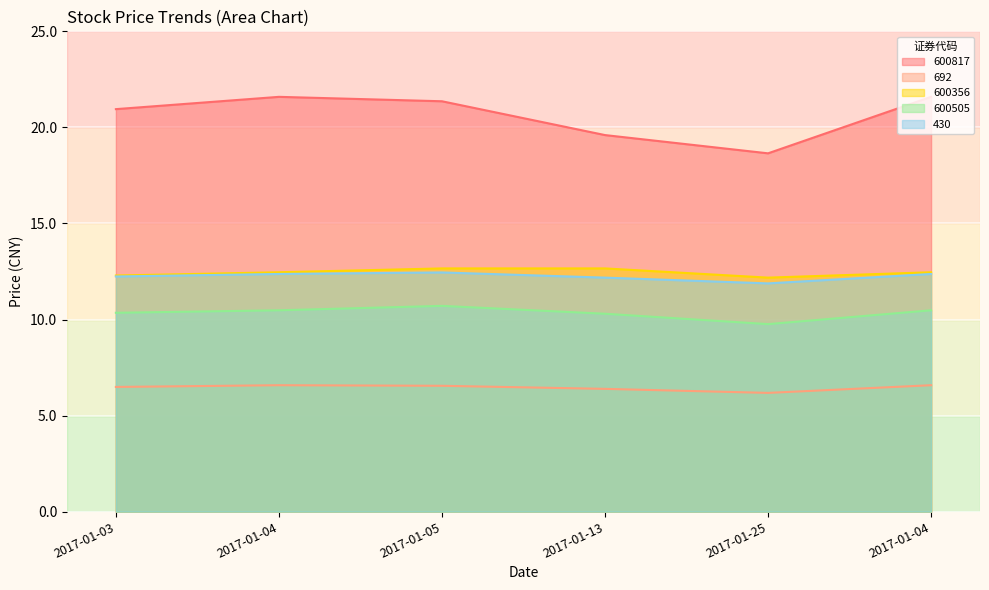

How many categories are shown in the chart?

6